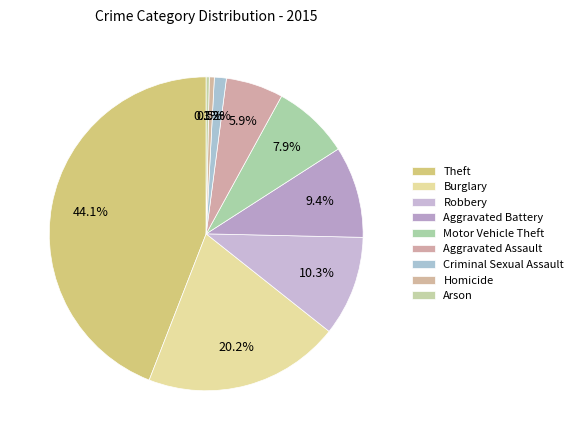

How many slices are in this pie chart?

9